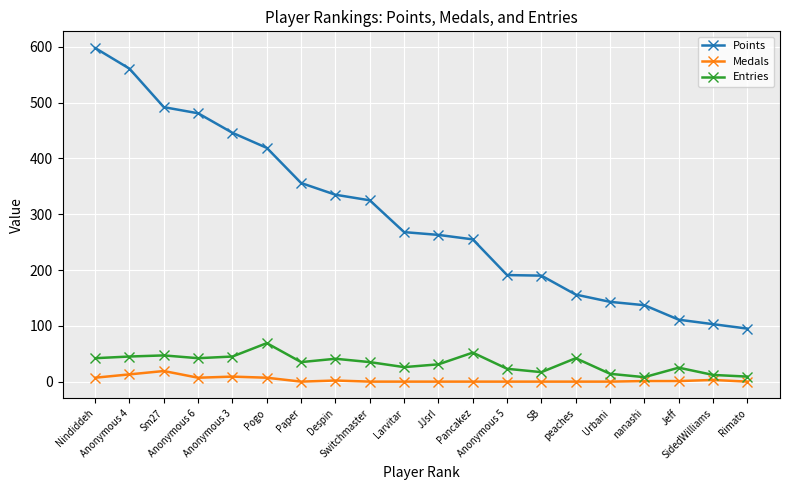

What is the spread (max minus min) of values at Urbani?

143